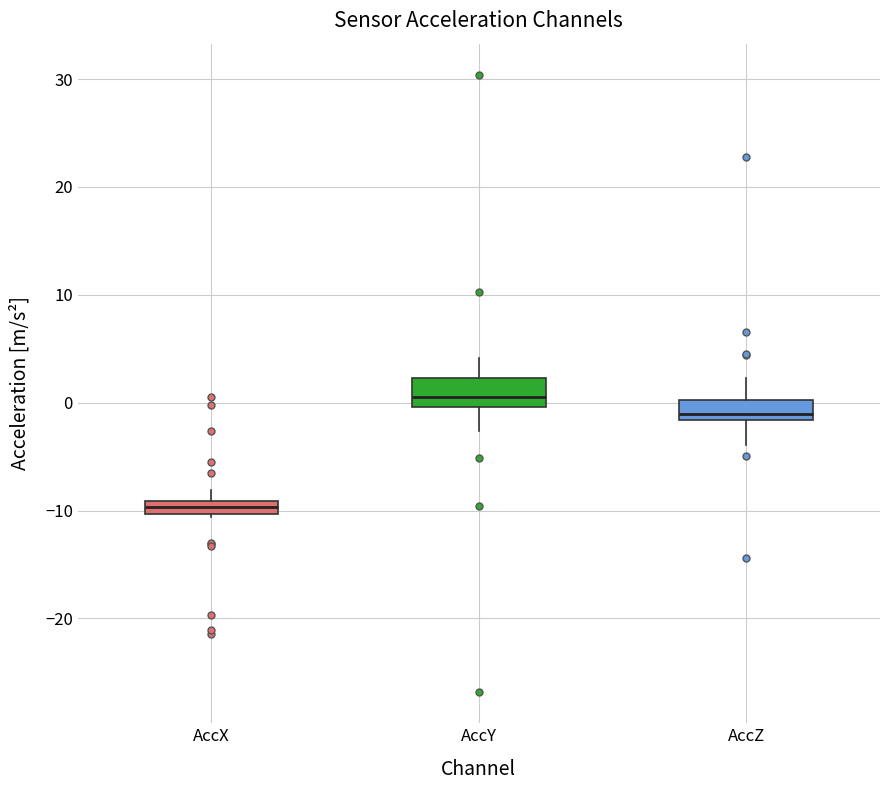

Where is the upper edge of the box for AccY on the y-axis? The values are not printed on the chart, so give them approximately, as read against the axis.

2